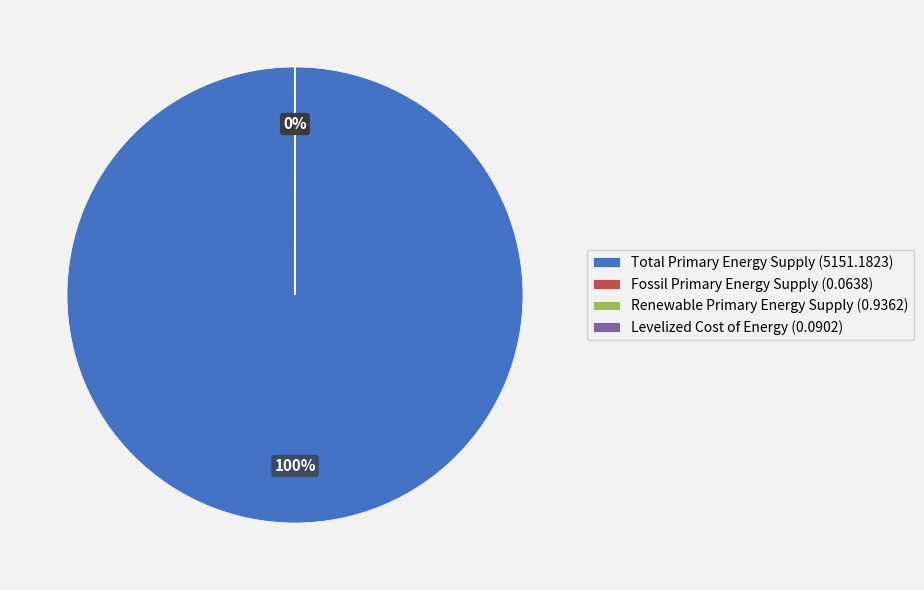

Does Total Primary Energy Supply represent more than half of the total?

Yes